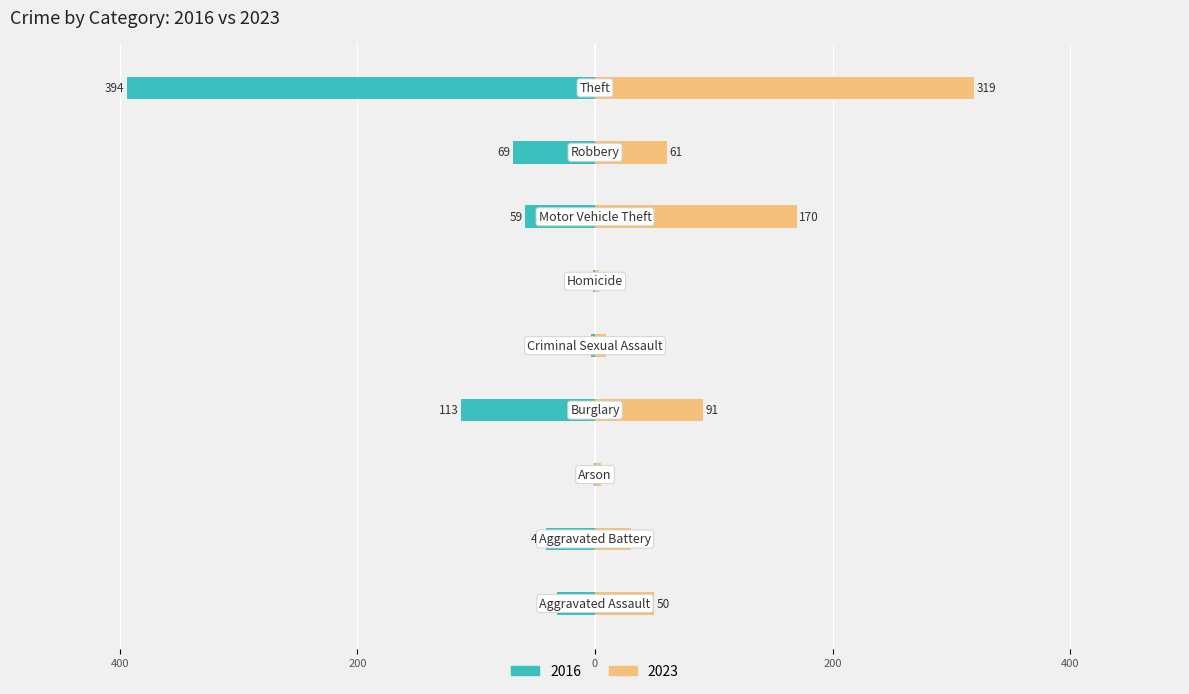

At how many categories does at least one series exceed 136?

2